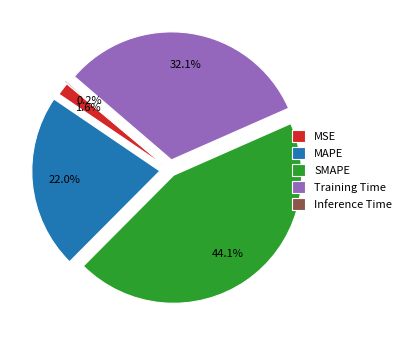

Does Training Time represent more than half of the total?

No